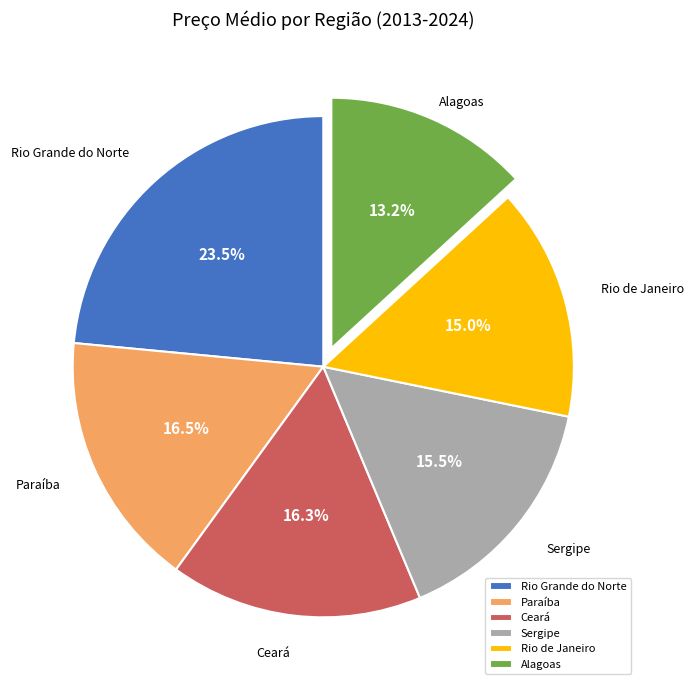

What portion of the pie excludes Paraíba?

83.5%